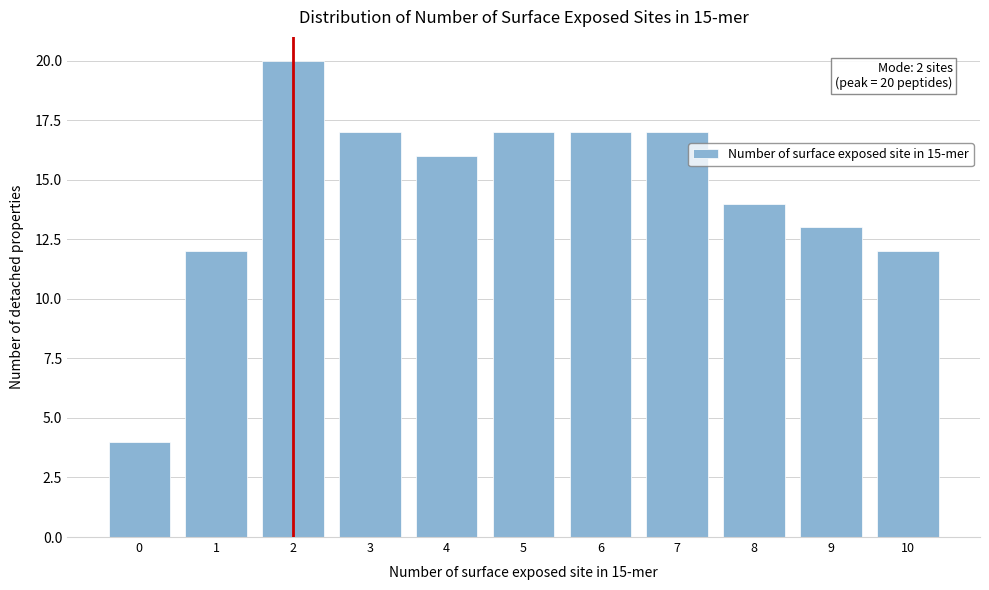

Reading left to right, extract all data points from this chart.

0=4	1=12	2=20	3=17	4=16	5=17	6=17	7=17	8=14	9=13	10=12